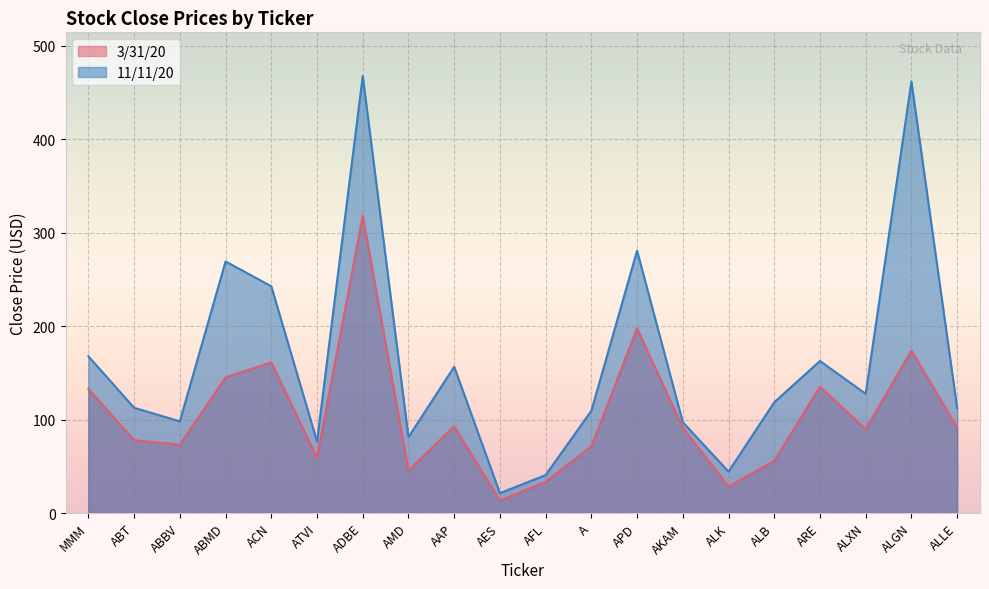

Where is 11/11/20 nearest to the value 244?

ACN